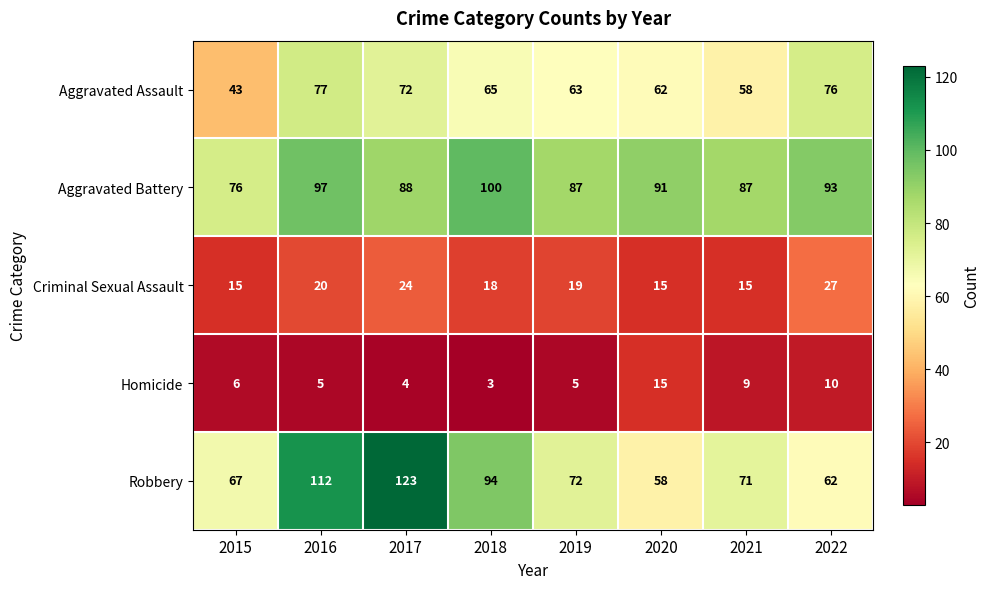

List the series in order of their peak value, lowest first.

Homicide, Criminal Sexual Assault, Aggravated Assault, Aggravated Battery, Robbery